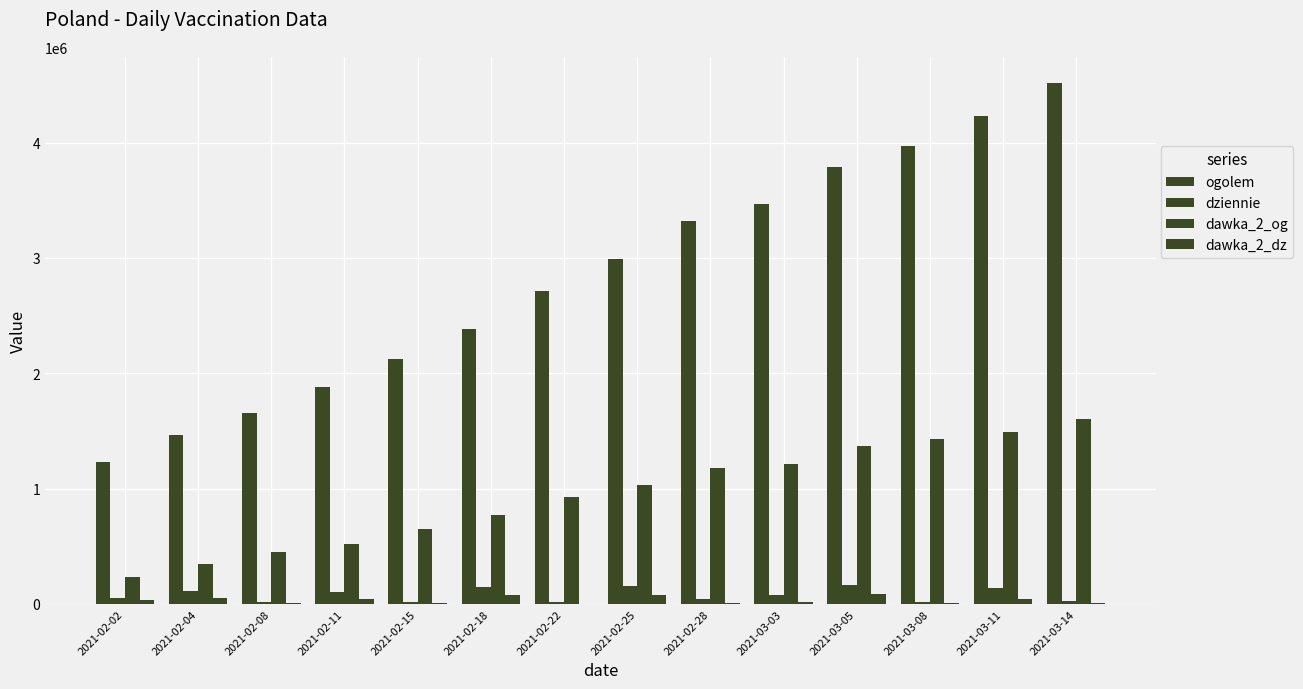

Which series has the largest range (max minus min)?

ogolem